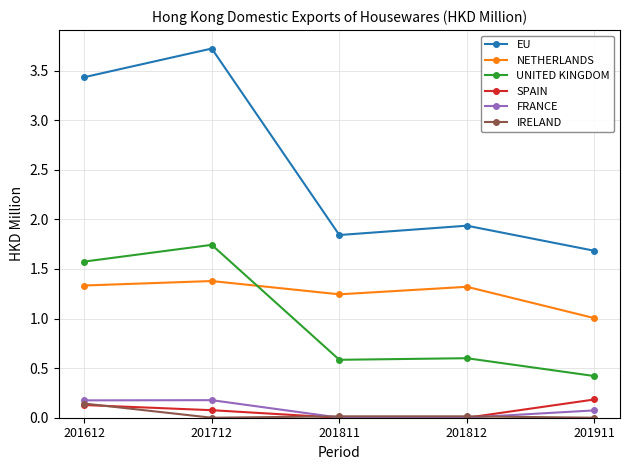

Which category has the lowest value in the NETHERLANDS series?

201911